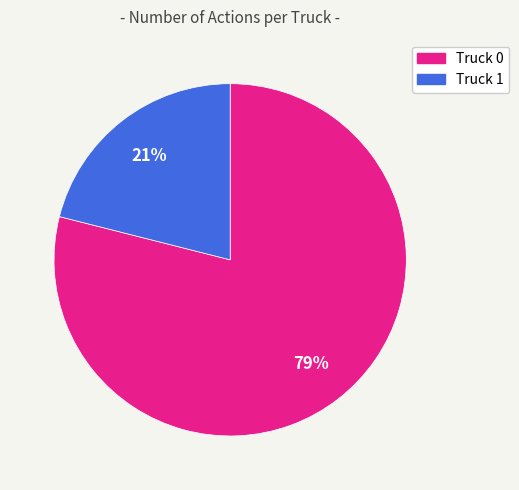

Which slice is the smallest?

Truck 1